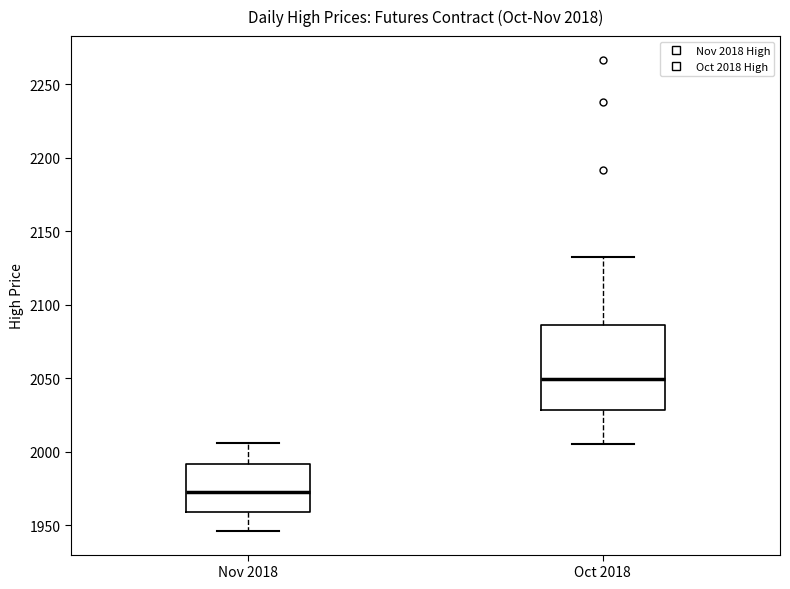

Reading left to right, transcribe this box plot: for each box, give where its median line is, the range the box spans, and where its two whiskers end, as read against the y-axis. The values are not printed on the chart, so give them approximately, as read against the axis.

Nov 2018: median 1975, box 1960 to 1990, whiskers 1945 to 2005
Oct 2018: median 2050, box 2030 to 2085, whiskers 2005 to 2130